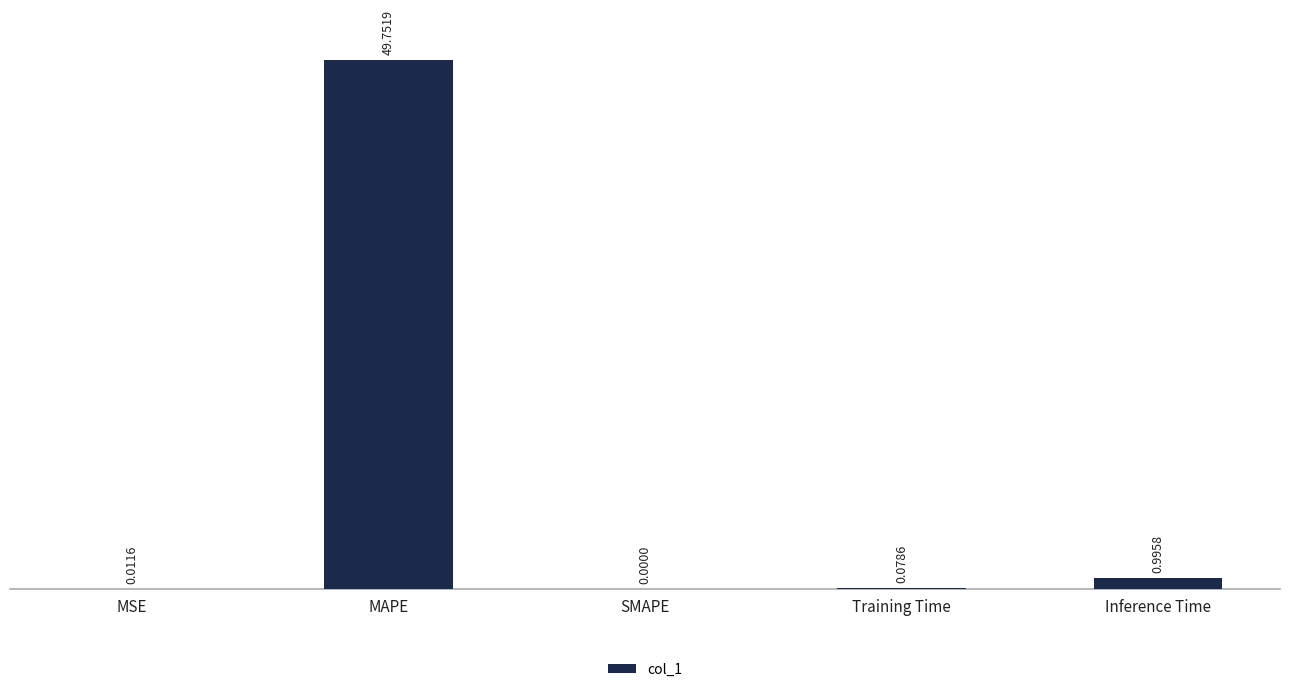

Does the chart contain stacked bars?

No